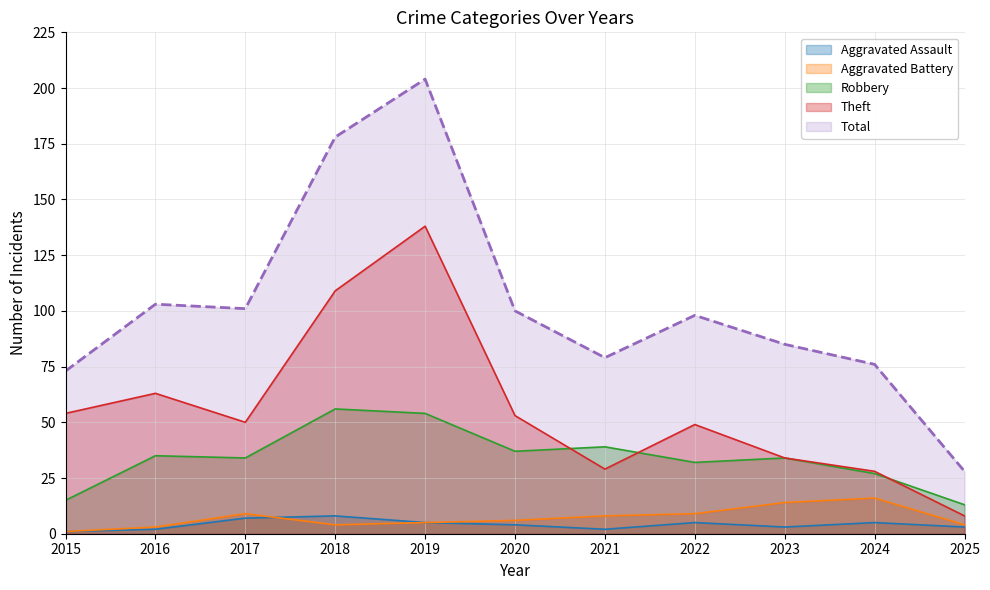

Between 2020 and 2023, which is larger?

2020